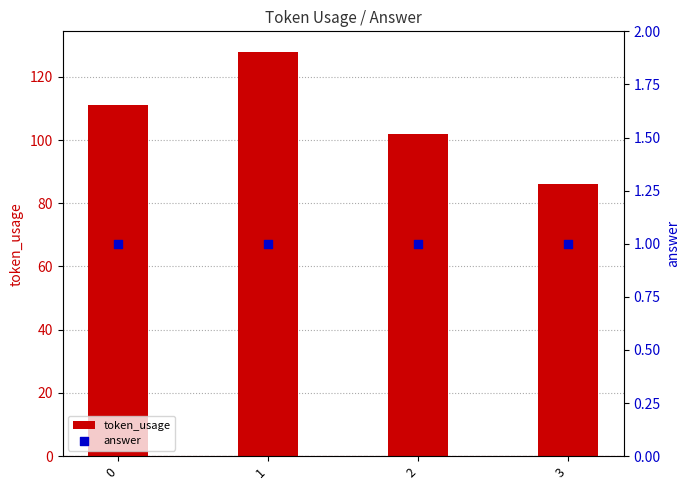

What are all the series names shown in the legend?

token_usage, answer